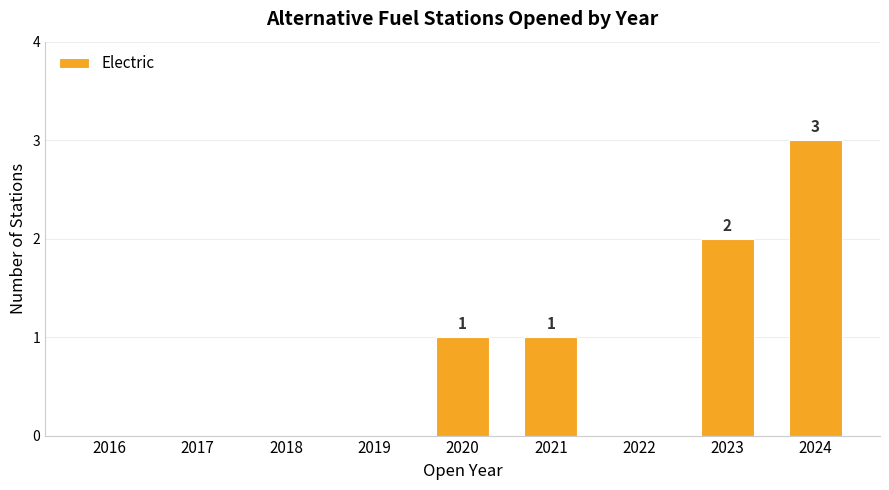

What is the sum of all values?

7